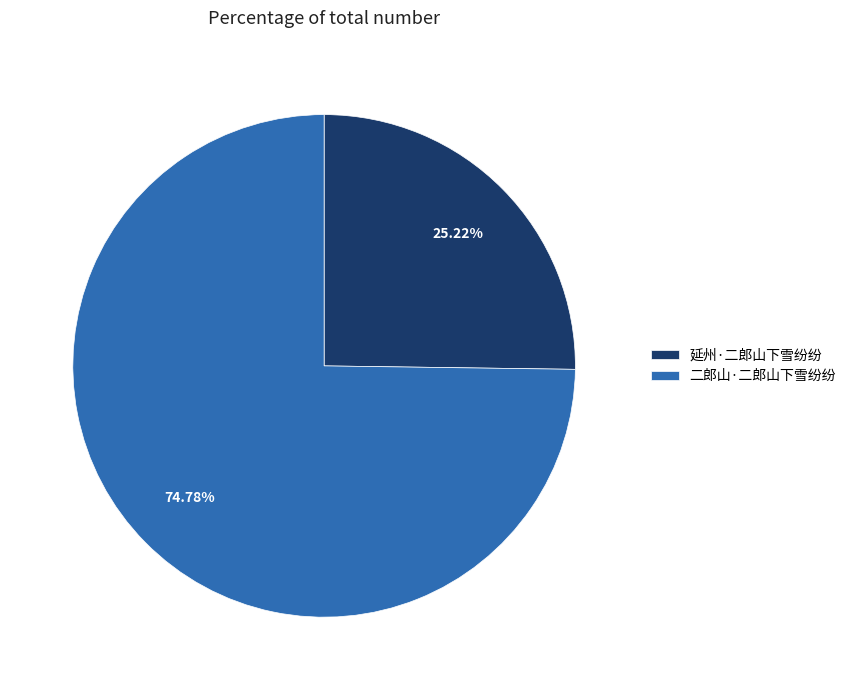

Does 延州·二郎山下雪纷纷 account for over 50% of the chart?

No